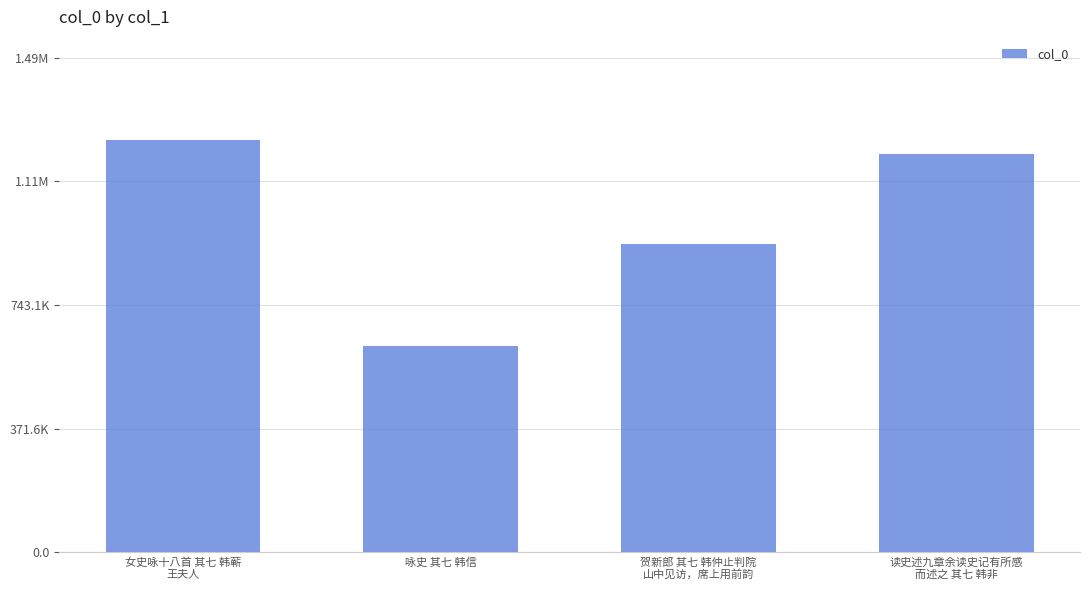

What position from the left is 女史咏十八首 其七 韩蕲
王夫人?

1